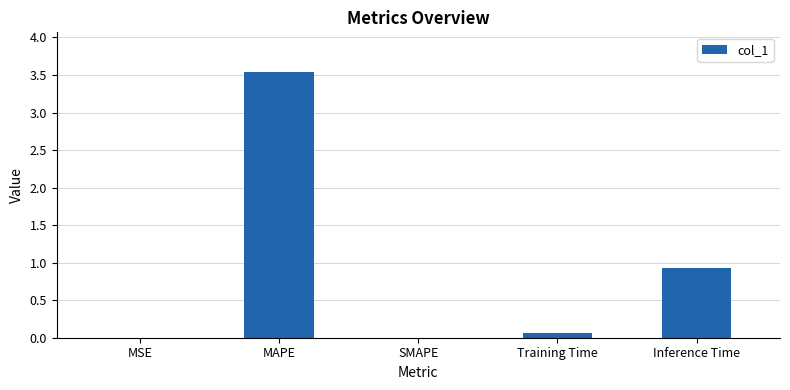

Are the bars horizontal?

No